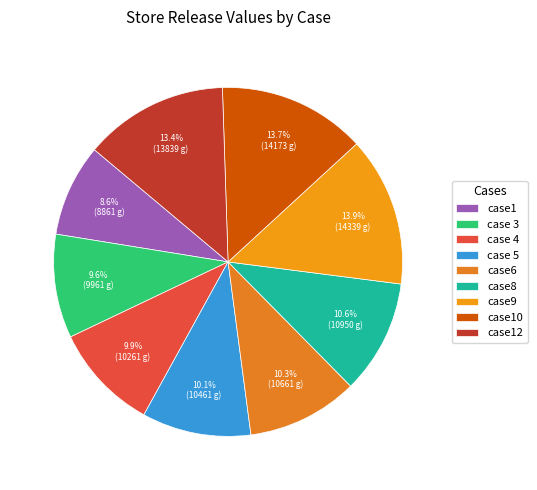

What is the ratio of the value at case 3 to the value at case9?

0.7